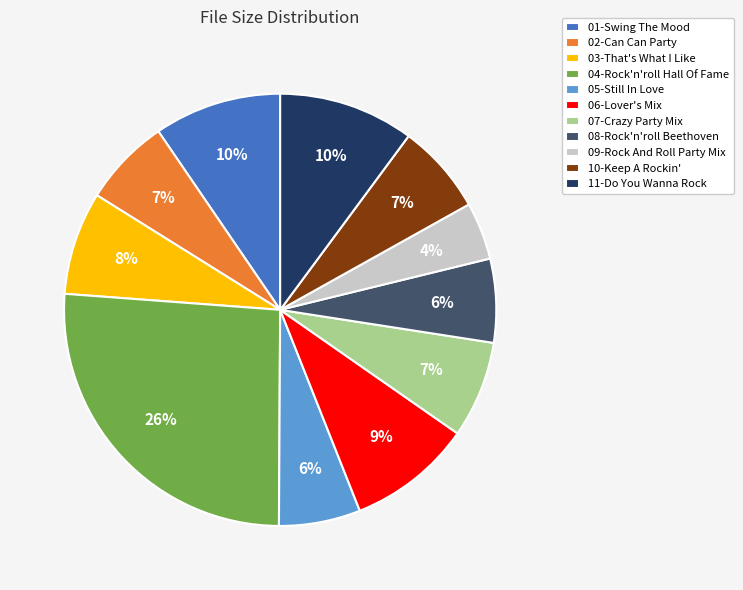

To the nearest percent, what portion does 01-Swing The Mood represent?

10%